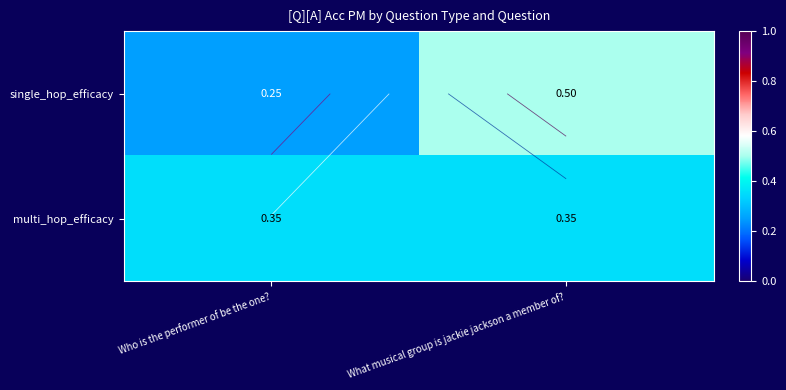

What is the approximate value of multi_hop_efficacy at What musical group is jackie jackson a member of??

0.4